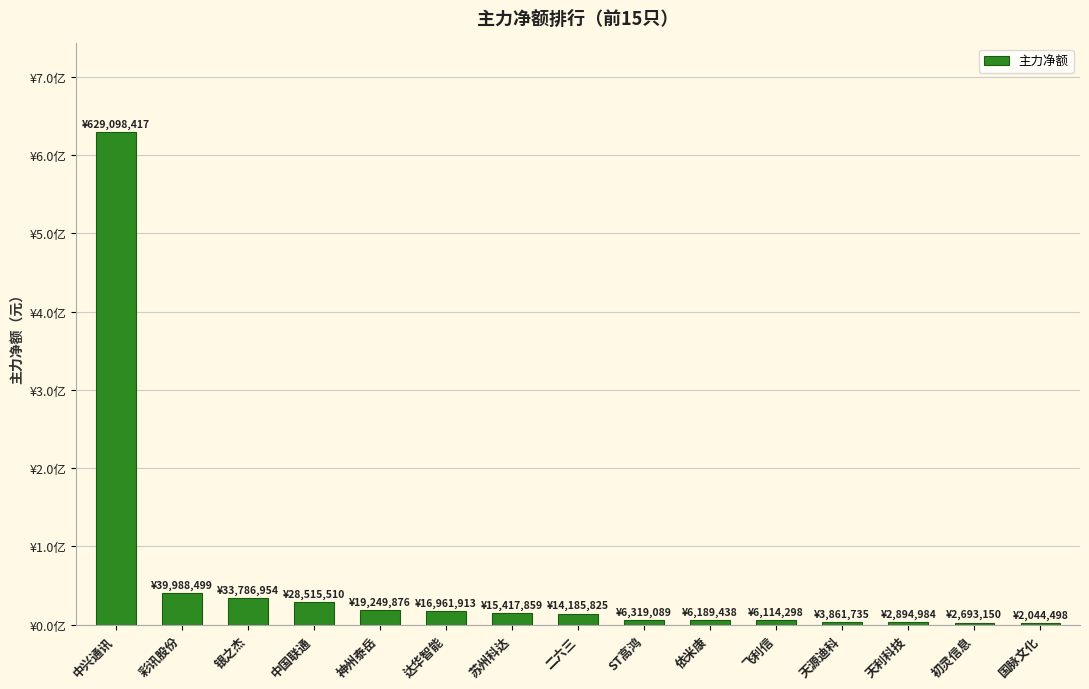

Approximately how many times larger is the value at 飞利信 compared to 达华智能?

0.4